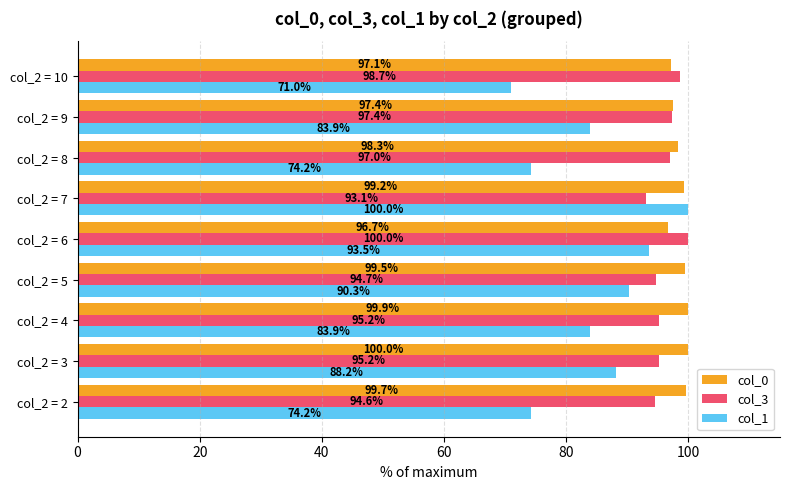

What are all the series names shown in the legend?

col_0, col_3, col_1